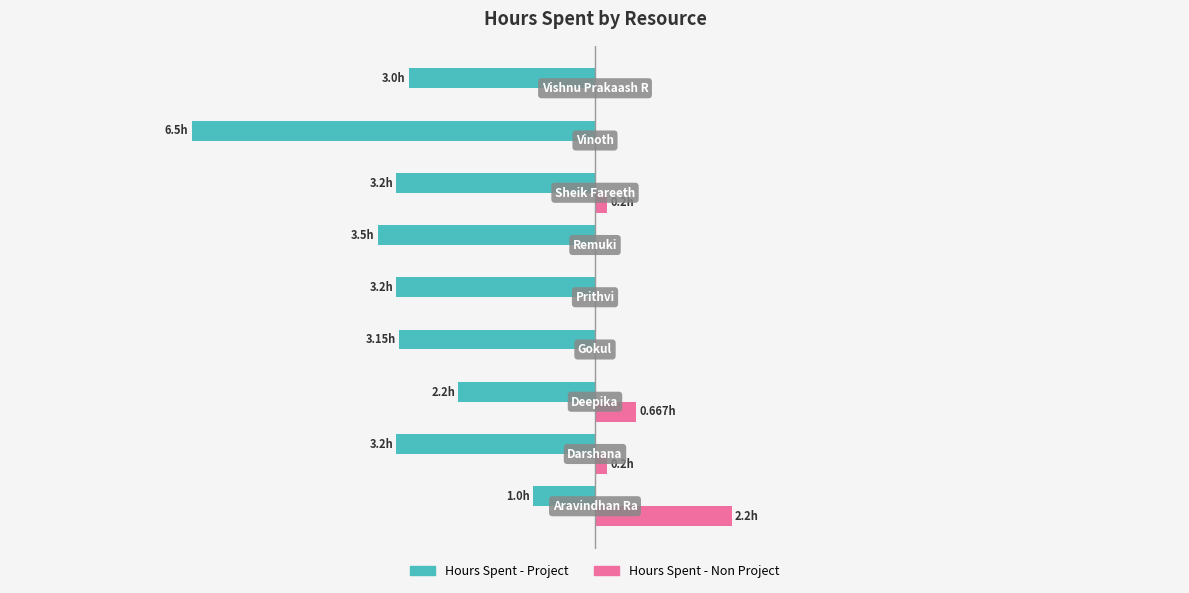

What are all the series names shown in the legend?

Hours Spent - Project, Hours Spent - Non Project